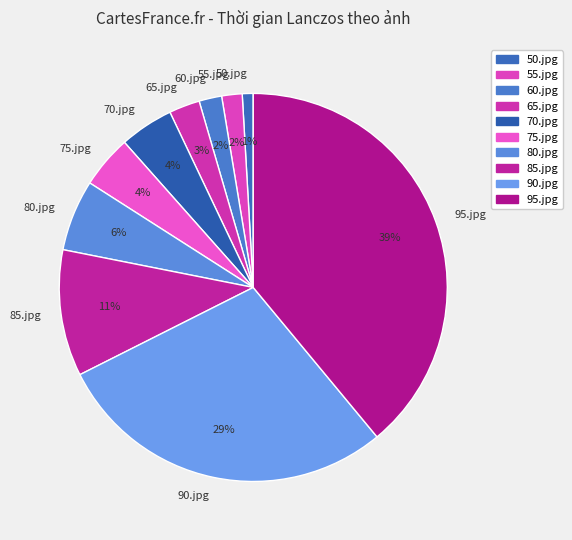

Does 80.jpg represent more than half of the total?

No